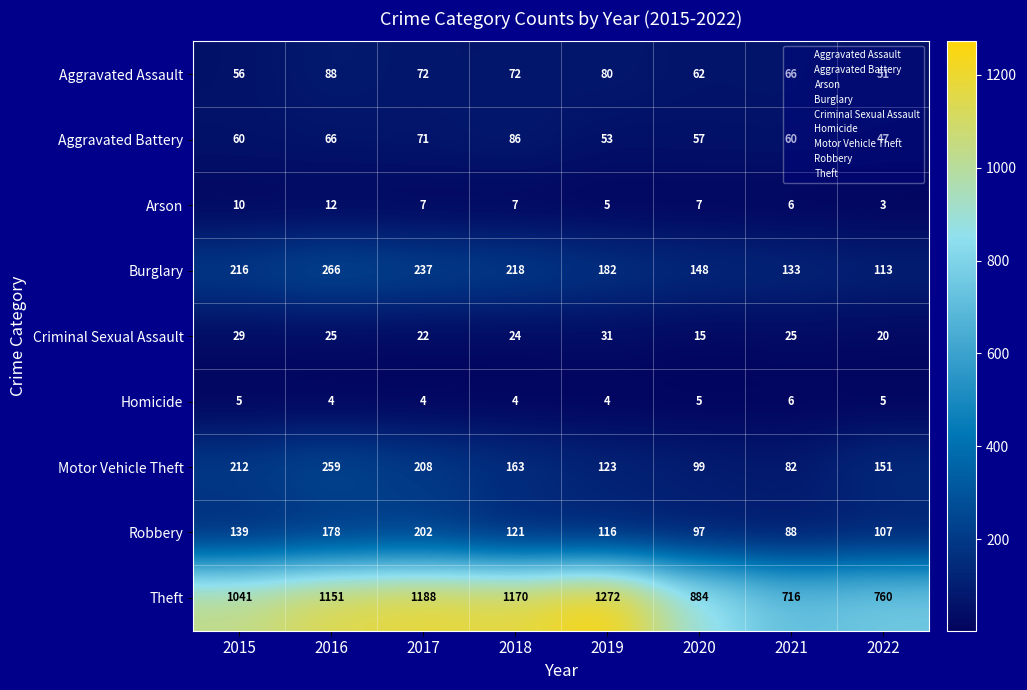

The value of Homicide at 2019 is 2. True or false?

False